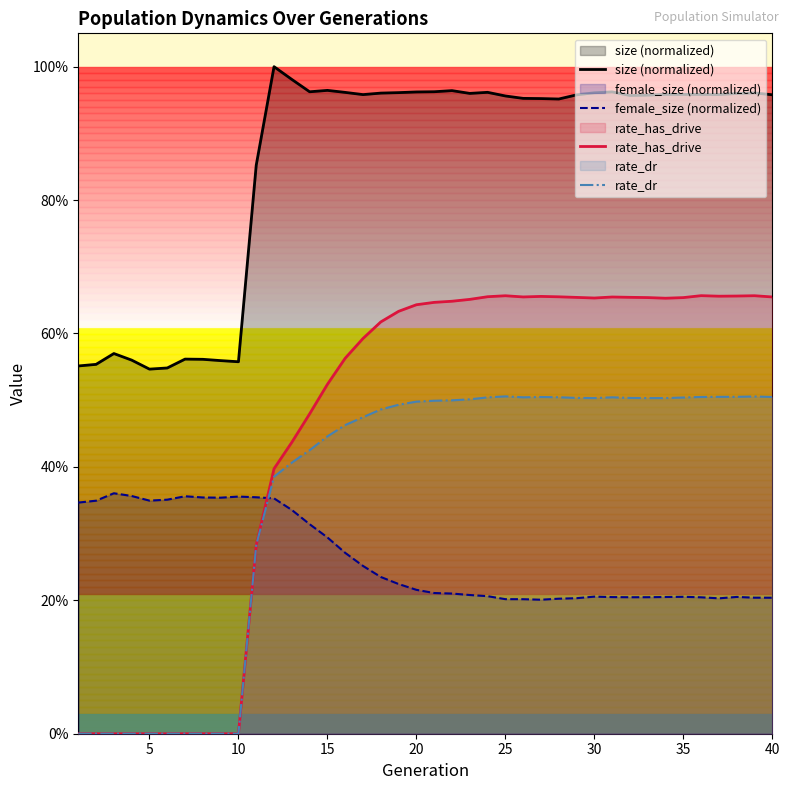

How many interior local valleys does the size (normalized) series have?

8